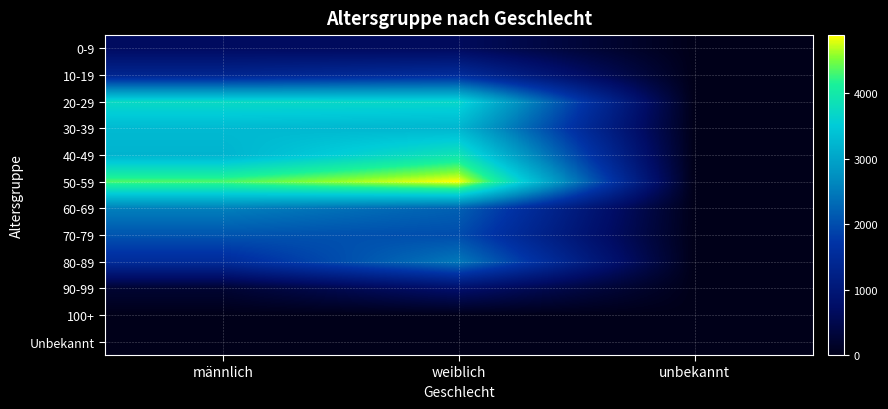

Which series has the largest total across all categories?

50-59